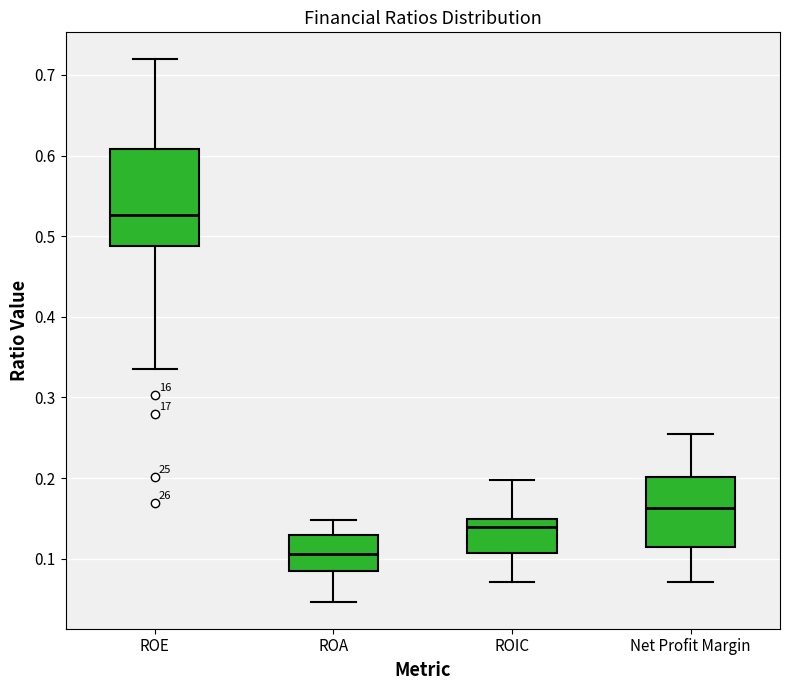

Where does the upper whisker of the box for Net Profit Margin end on the y-axis? The values are not printed on the chart, so give them approximately, as read against the axis.

0.25